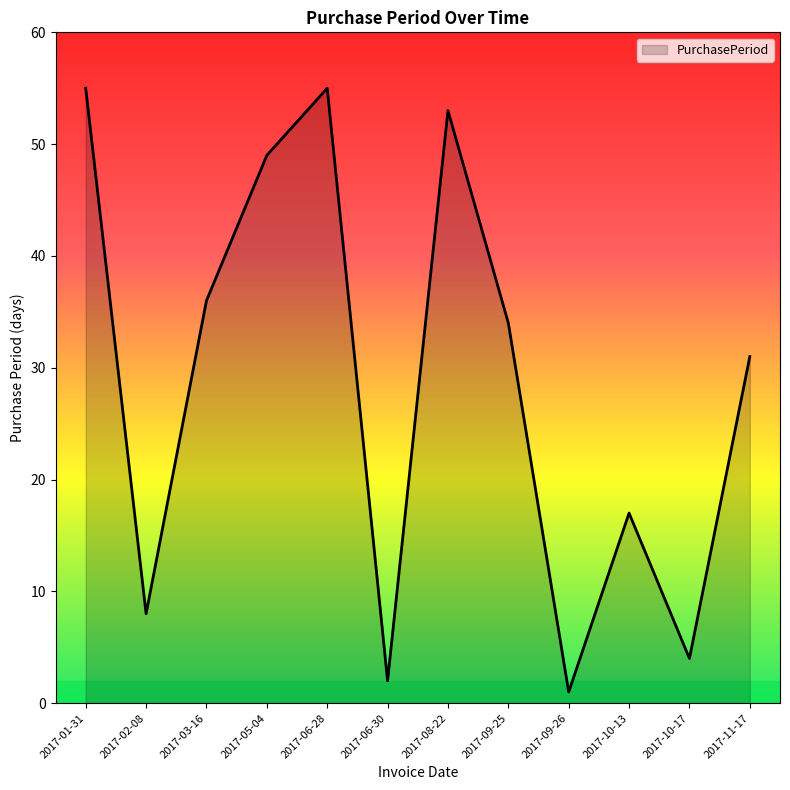

The chart shows a value of 20 at 2017-08-22. True or false?

False